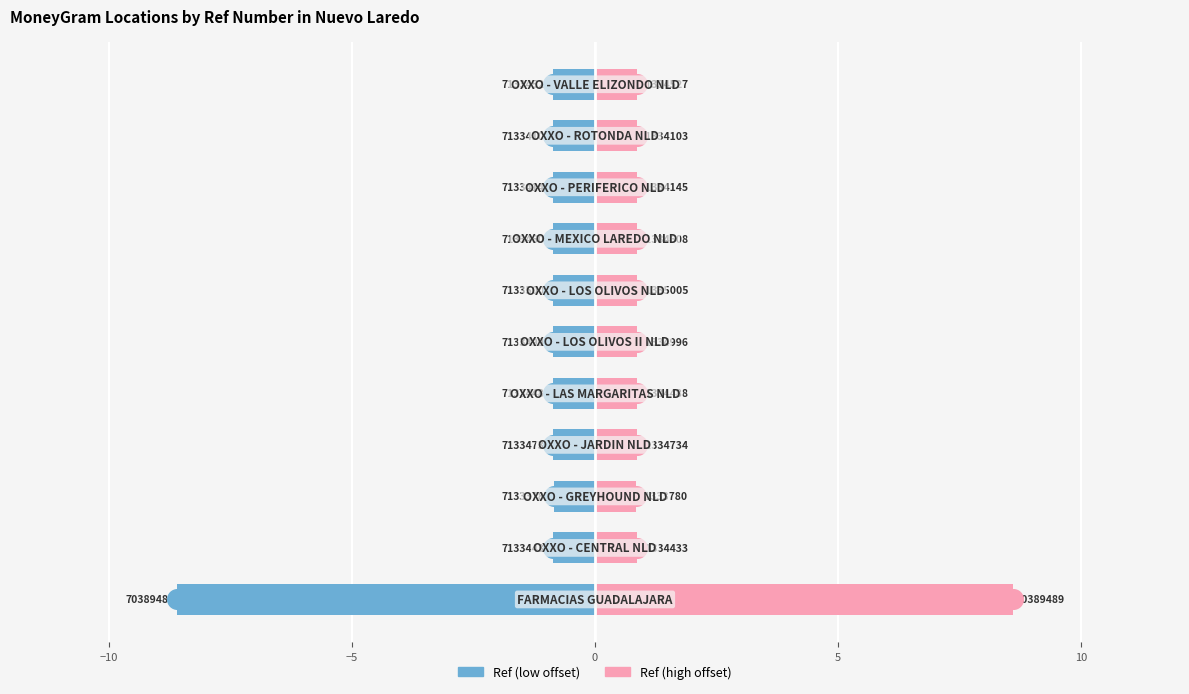

Which series contains the highest Y value?

Ref (high offset)